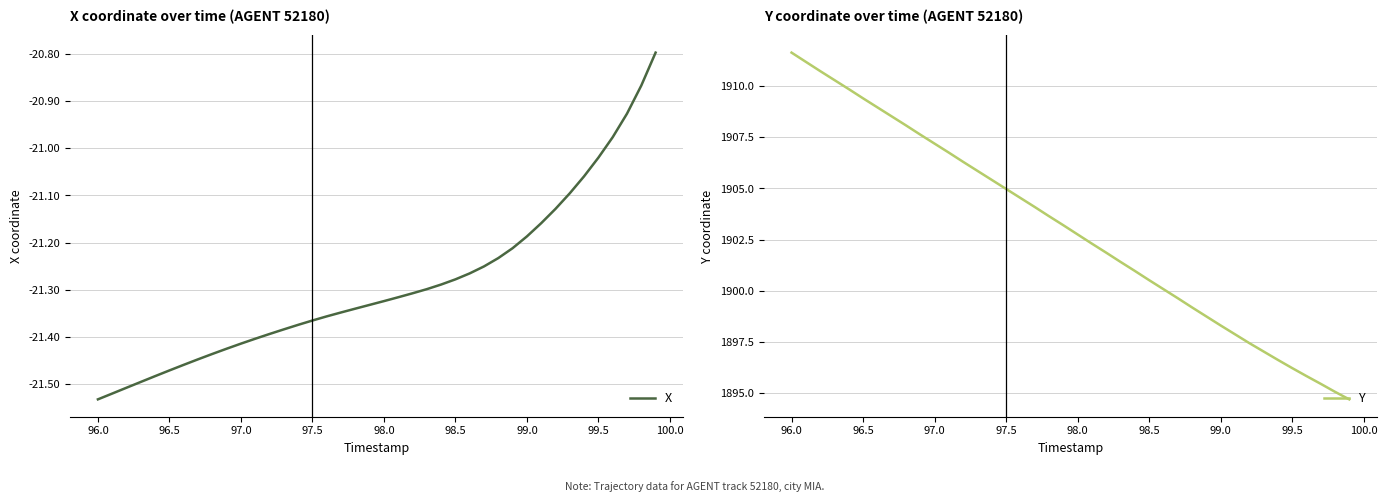

What is the minimum value for Y?

1894.7